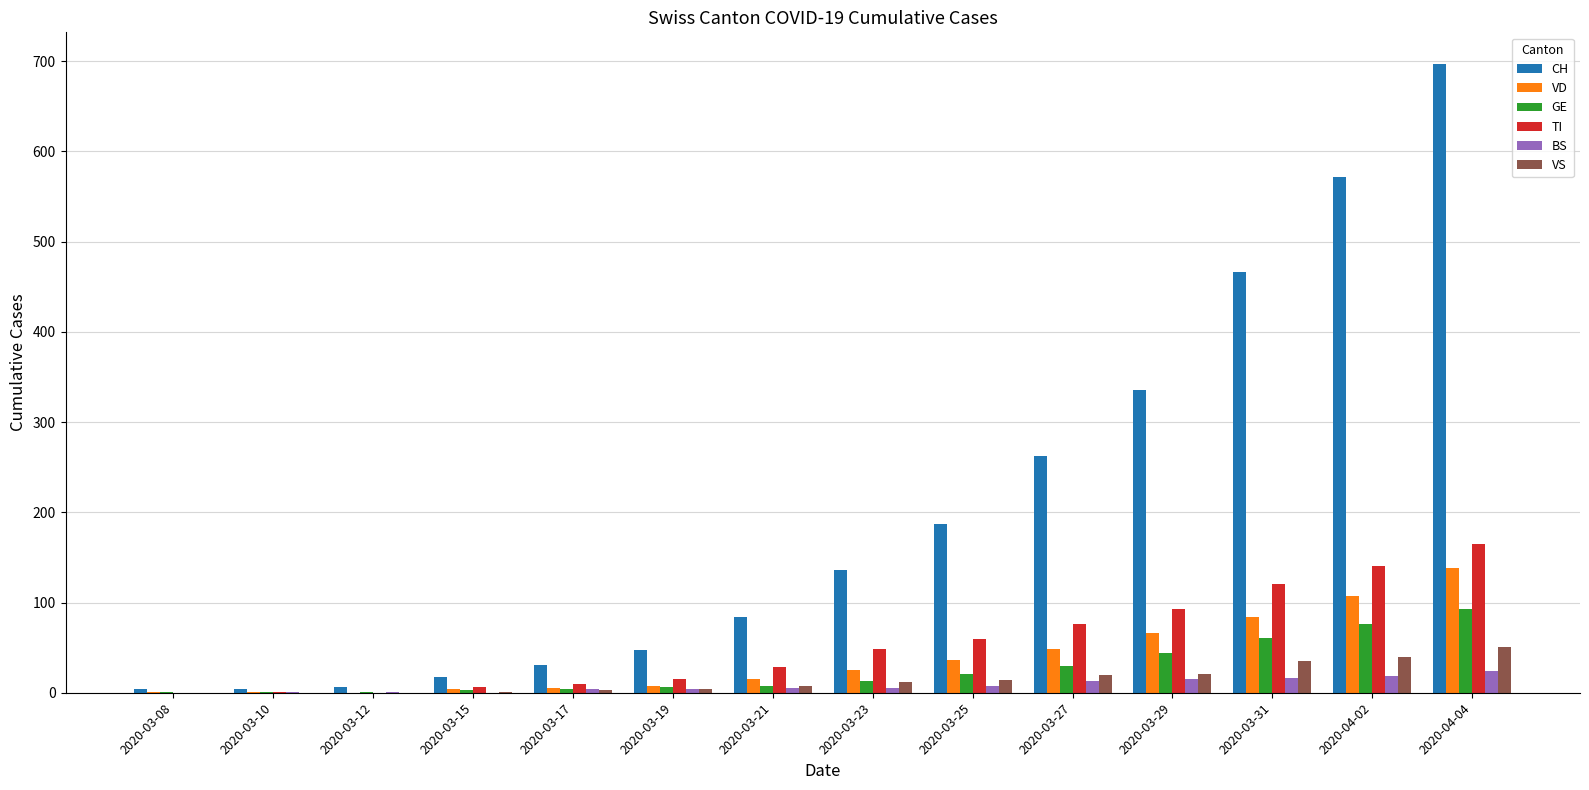

The value of CH at 2020-03-21 is 140. True or false?

False